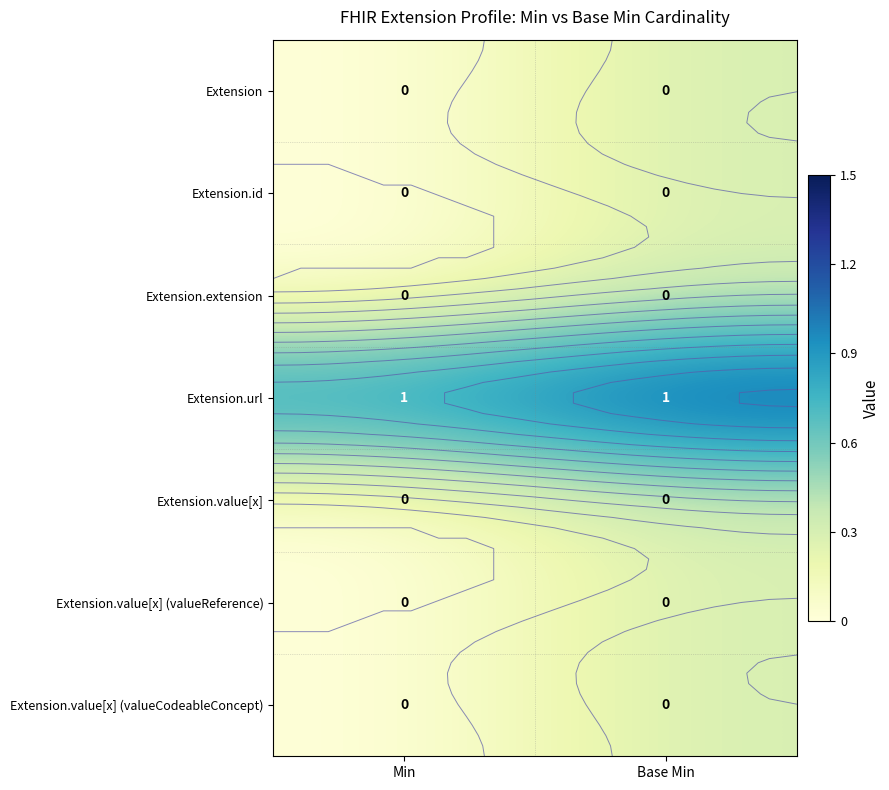

How many series are shown in this chart?

7